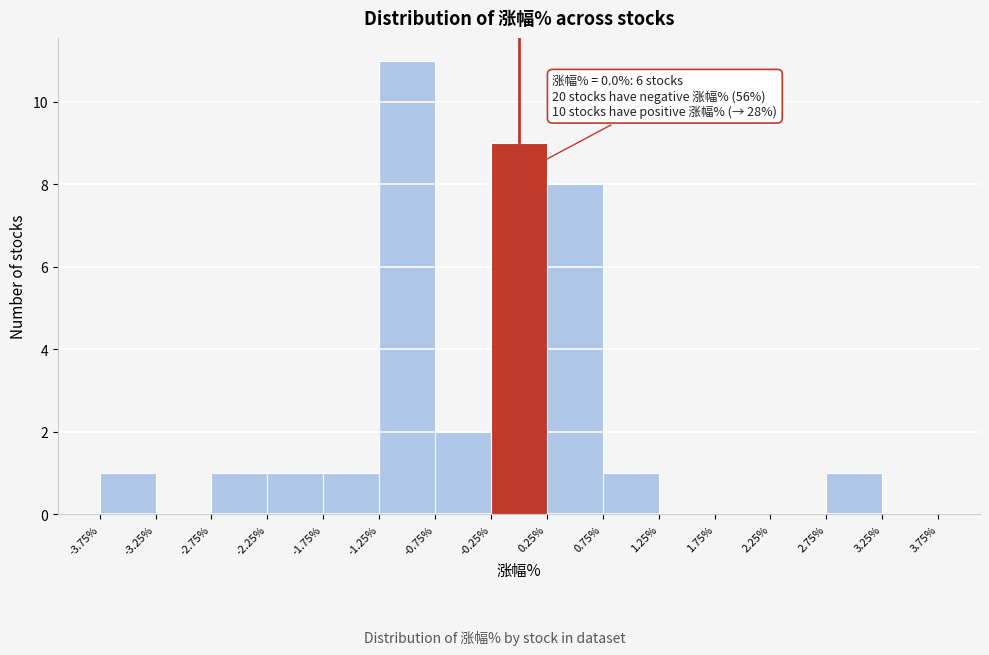

Over which range of the x-axis is the bar tallest?

-1.25% to -0.75%